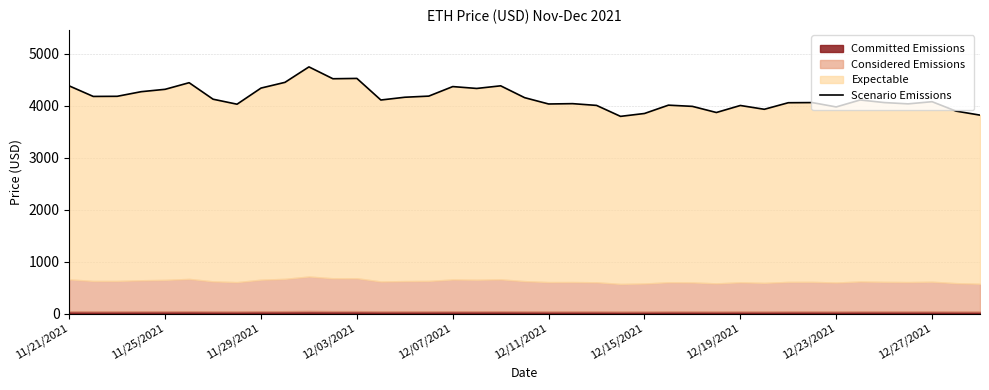

Is it true that the value at 19 is 4154.1?

True